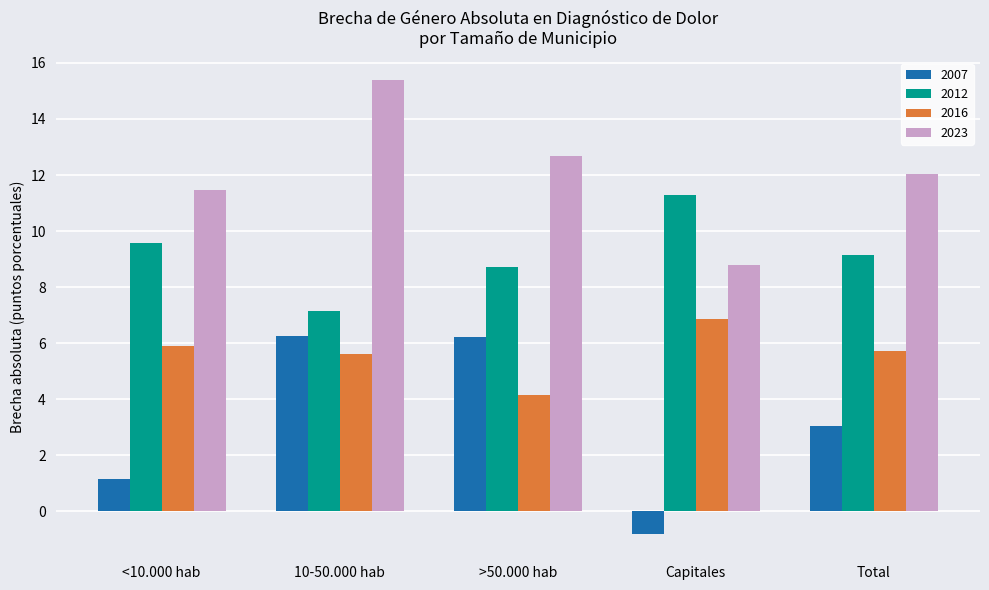

Does the chart contain any negative values?

Yes